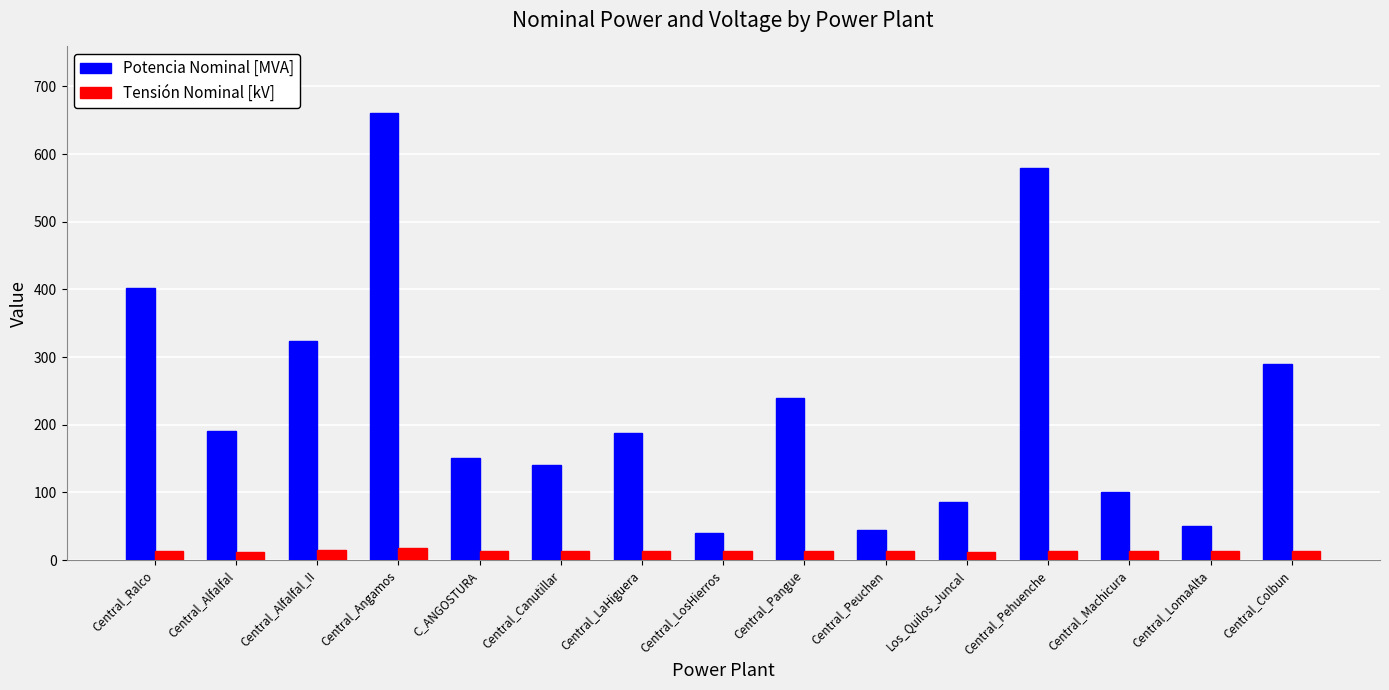

Between Central_Alfalfal and Los_Quilos_Juncal, which series saw the biggest shift?

Potencia Nominal [MVA]